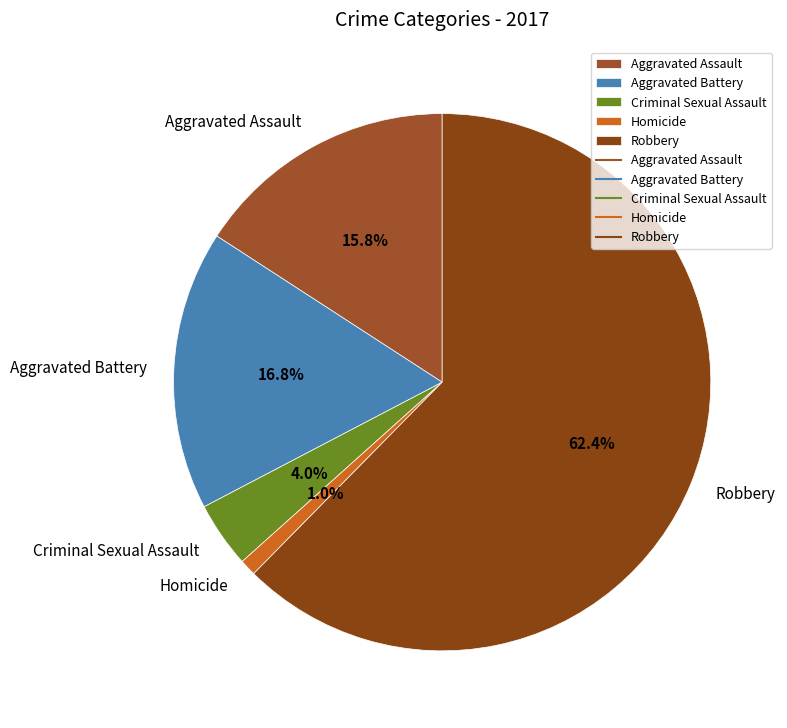

True or false: Robbery accounts for 62% of the total.

True